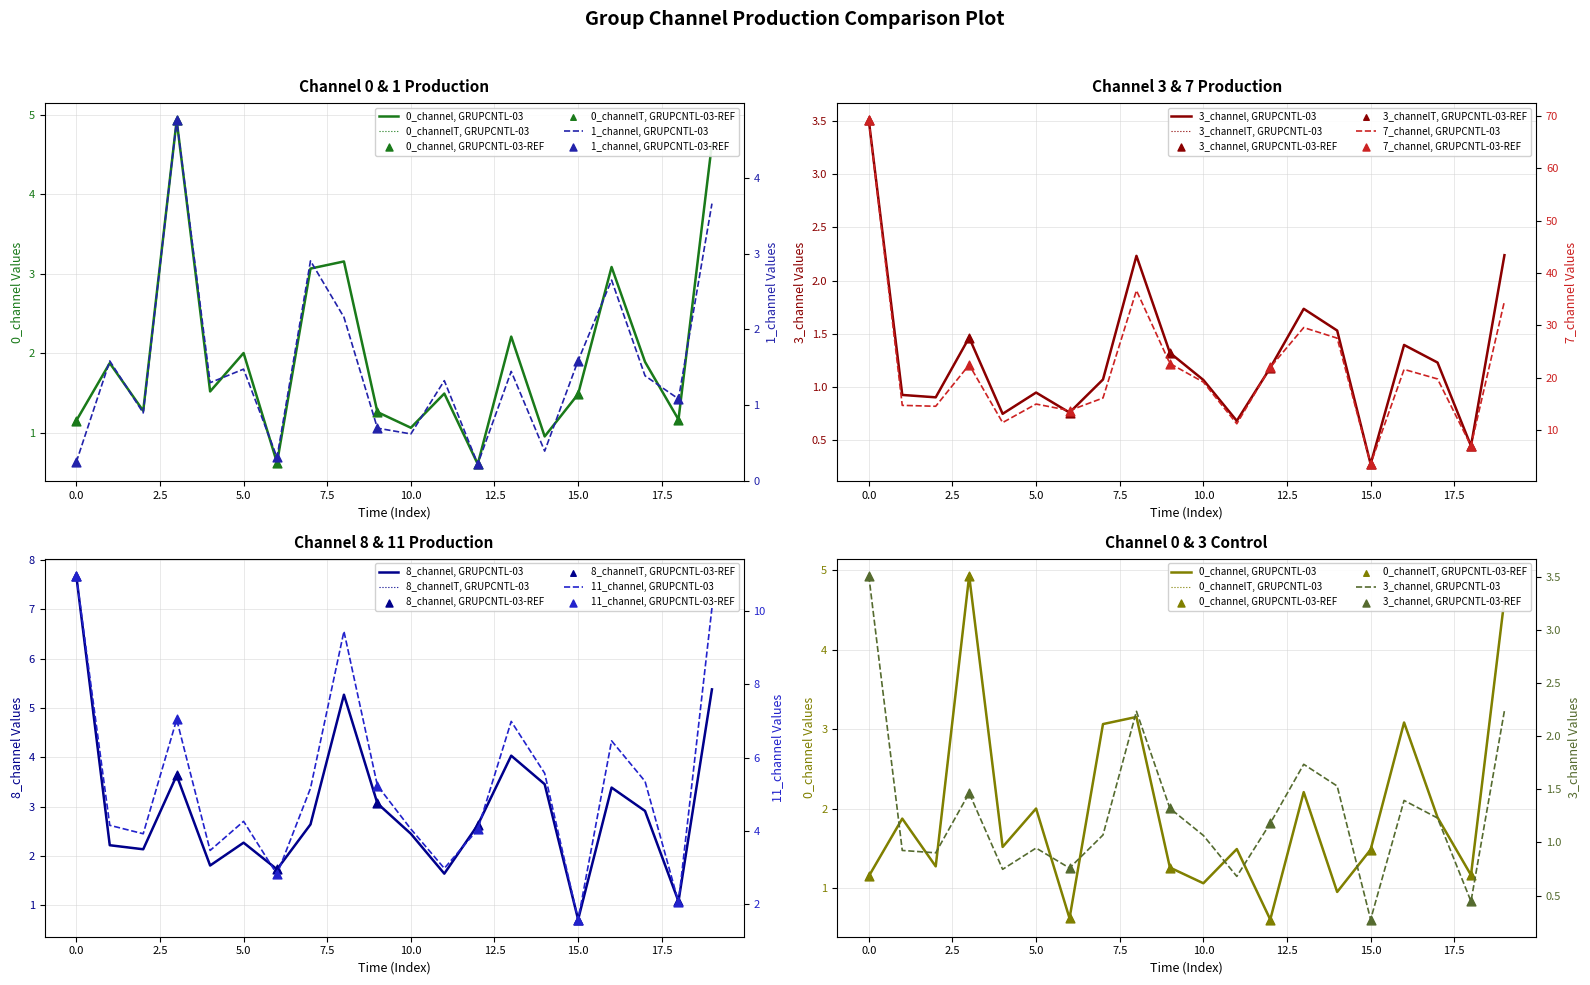

What is the total value across all series at 15?

9.1